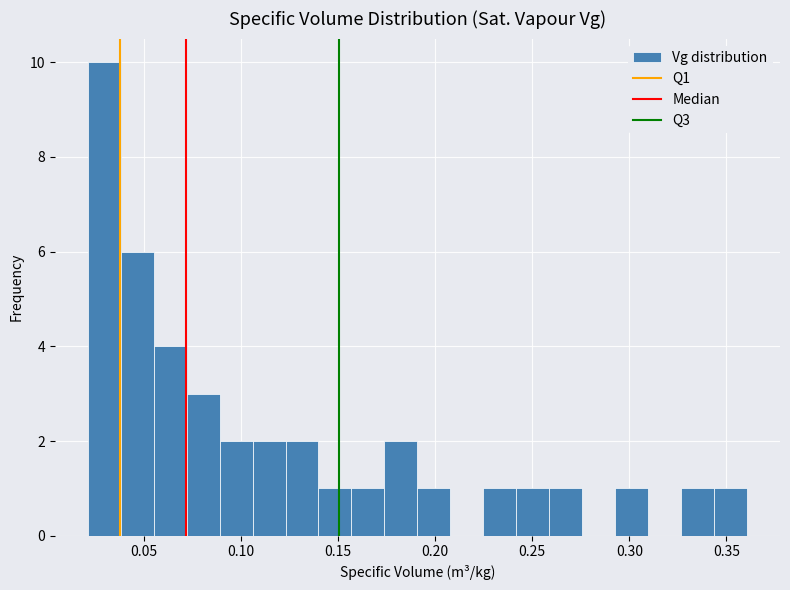

Around what value on the x-axis is the tallest bar? Give the approximate position of its centre, as read against the axis.

0.030